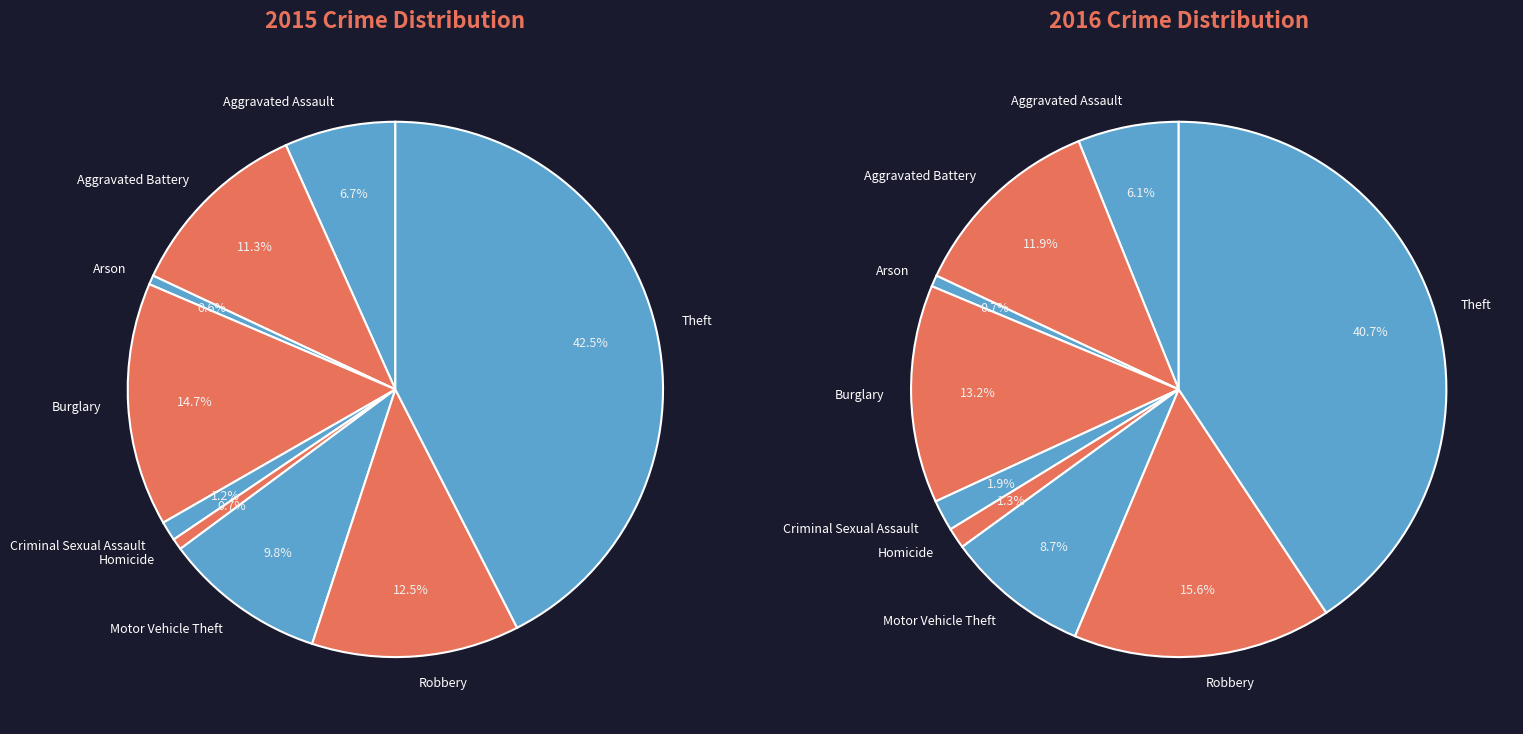

To the nearest percent, what is the difference between the Arson and Aggravated Battery slice percentages?

11%